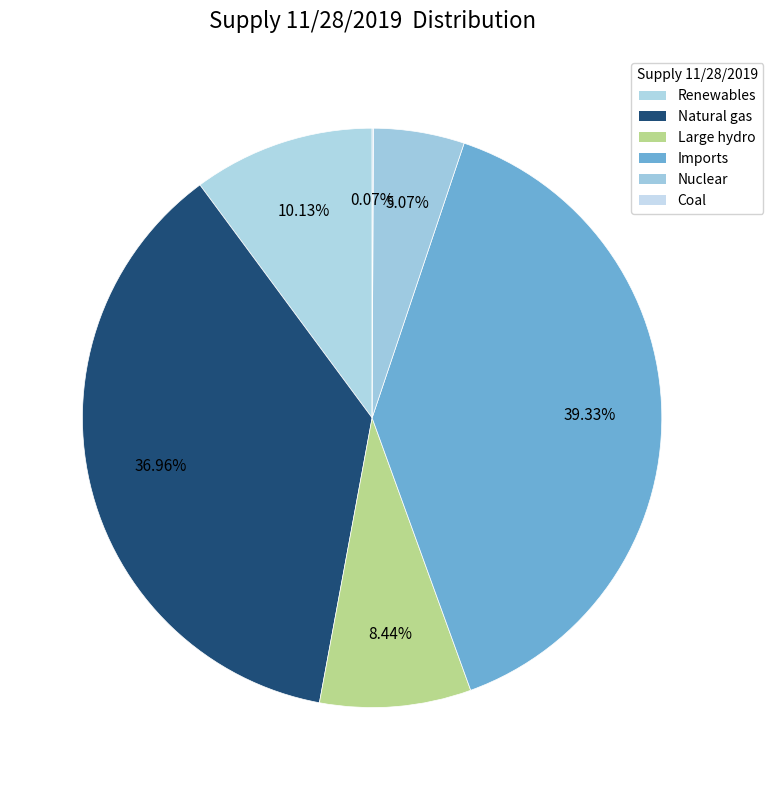

Does Renewables account for over 50% of the chart?

No